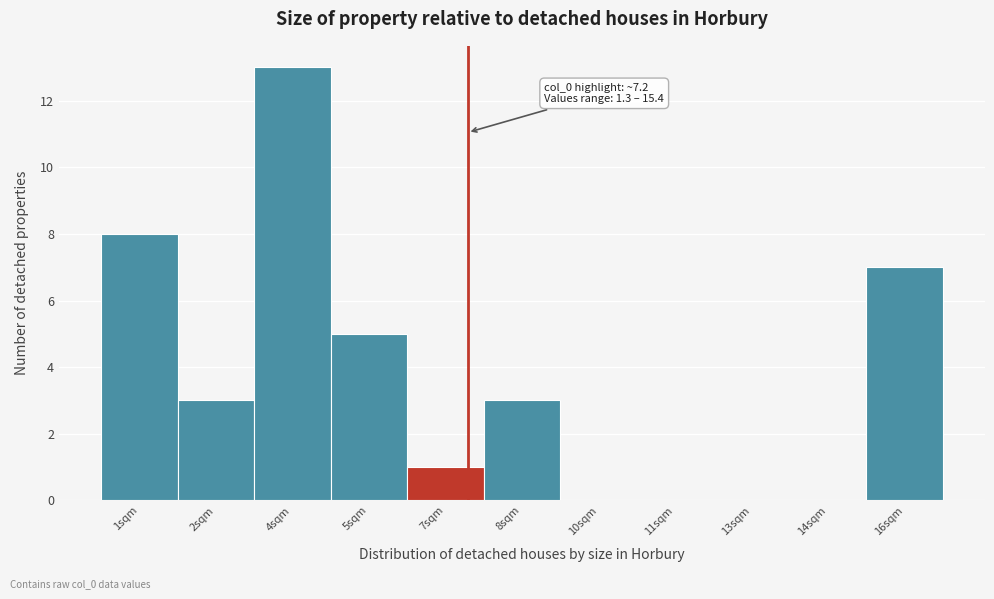

Reading right to left, extract all data points from this chart.

16sqm=7	14sqm=0	13sqm=0	11sqm=0	10sqm=0	8sqm=3	7sqm=1	5sqm=5	4sqm=13	2sqm=3	1sqm=8